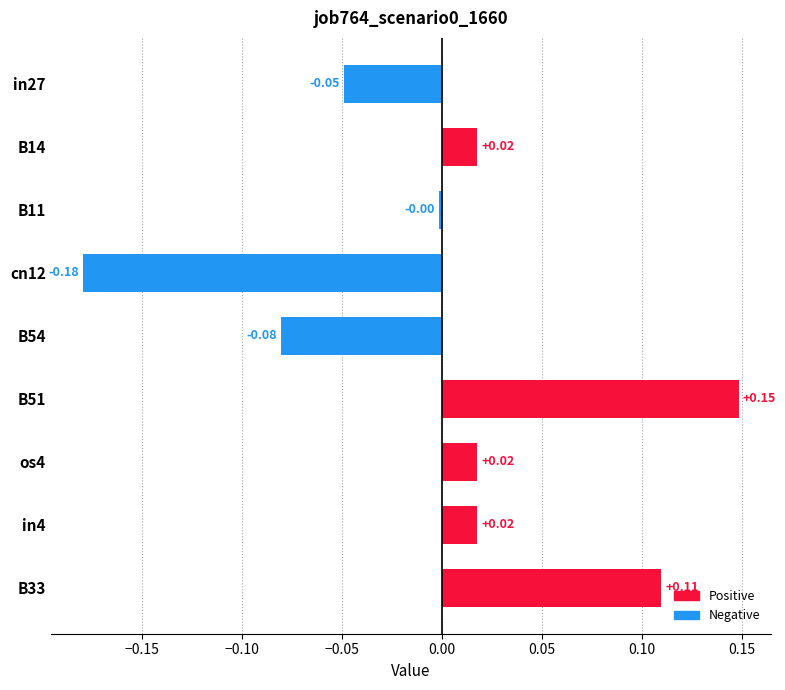

Which has a higher value, in27 or B11?

B11